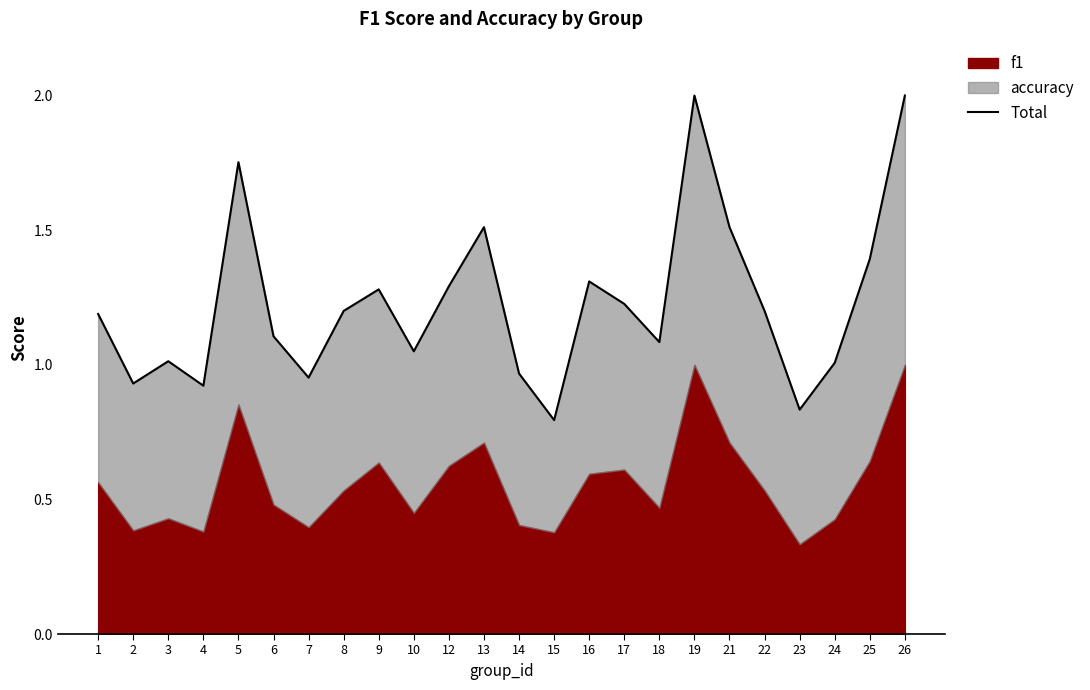

Where does the data first go above 1?

1